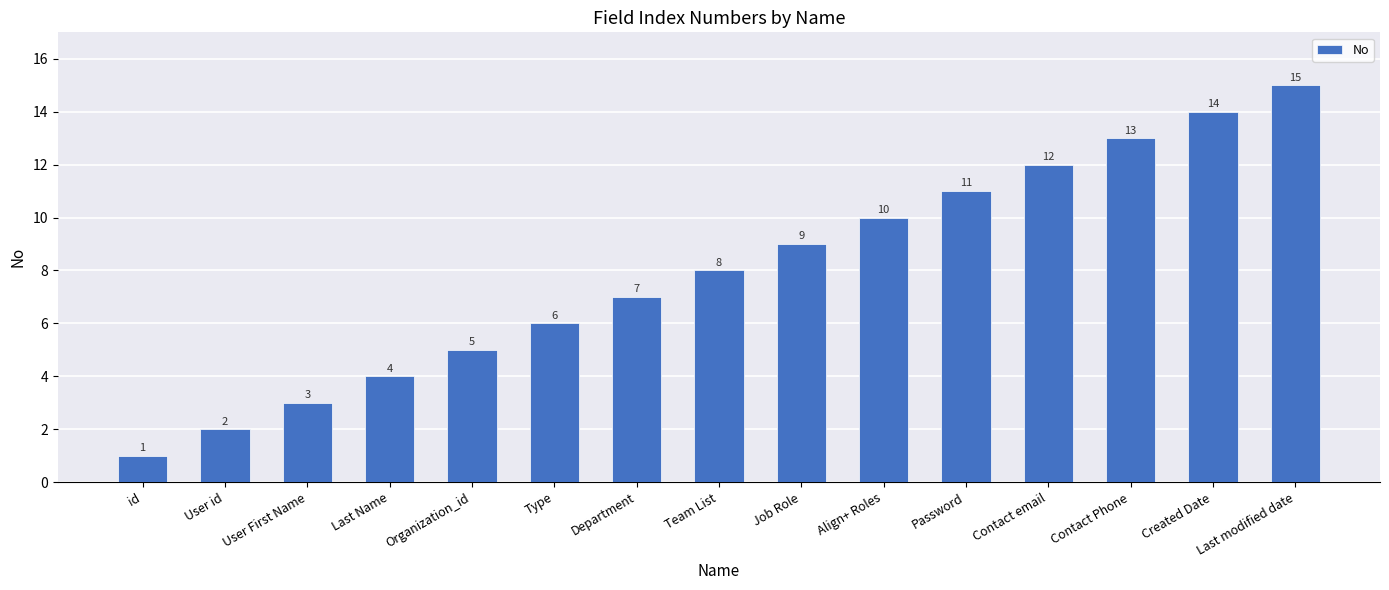

How many distinct data groups are displayed?

1